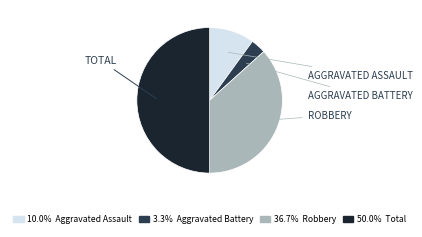

How many segments does this pie chart have?

4